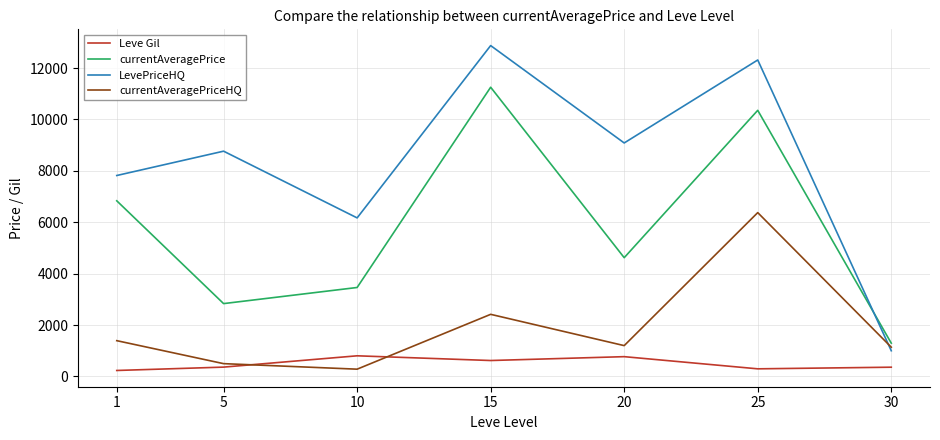

The value of currentAveragePrice at 30 is 1294.4. True or false?

True